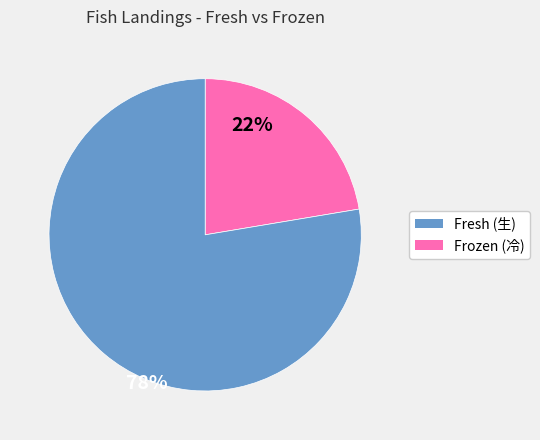

Is there a majority slice in this chart?

Yes